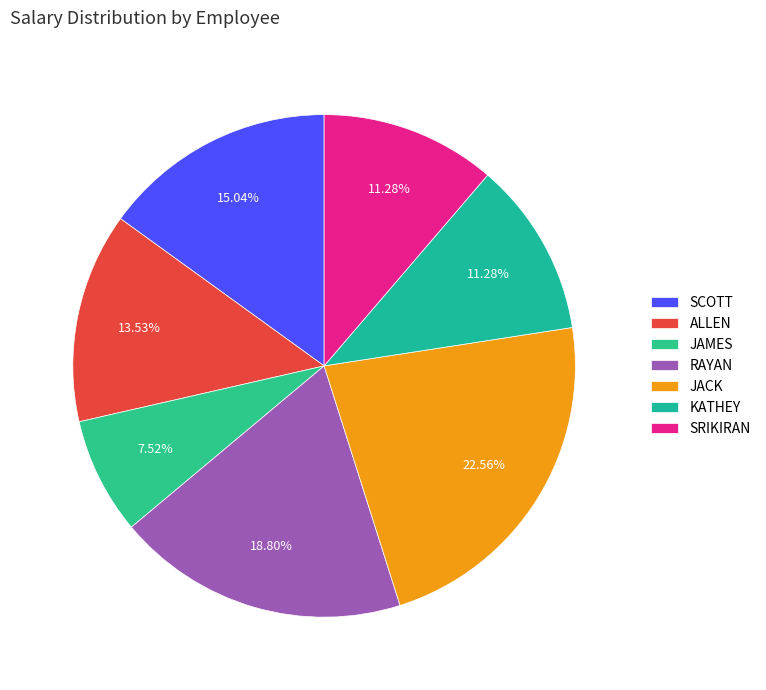

To the nearest percent, what is the average slice percentage?

14%